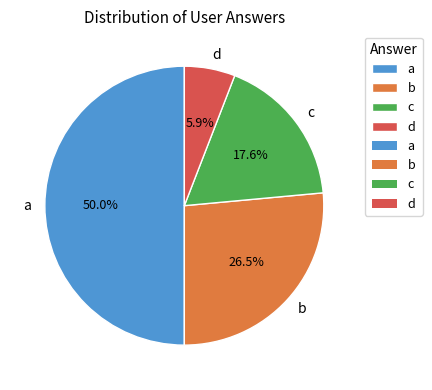

Rank the categories by value from highest to lowest.

a, b, c, d